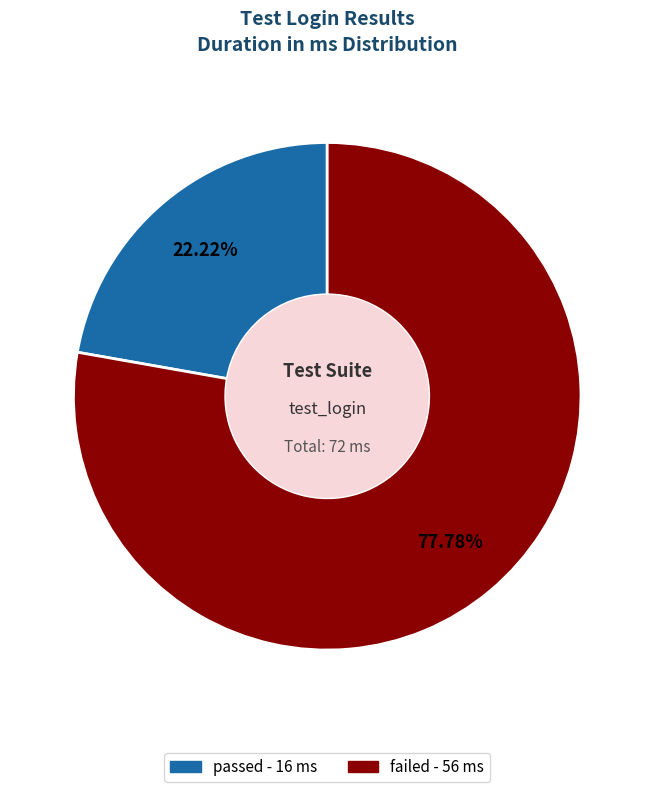

Between failed and passed, which is larger?

failed